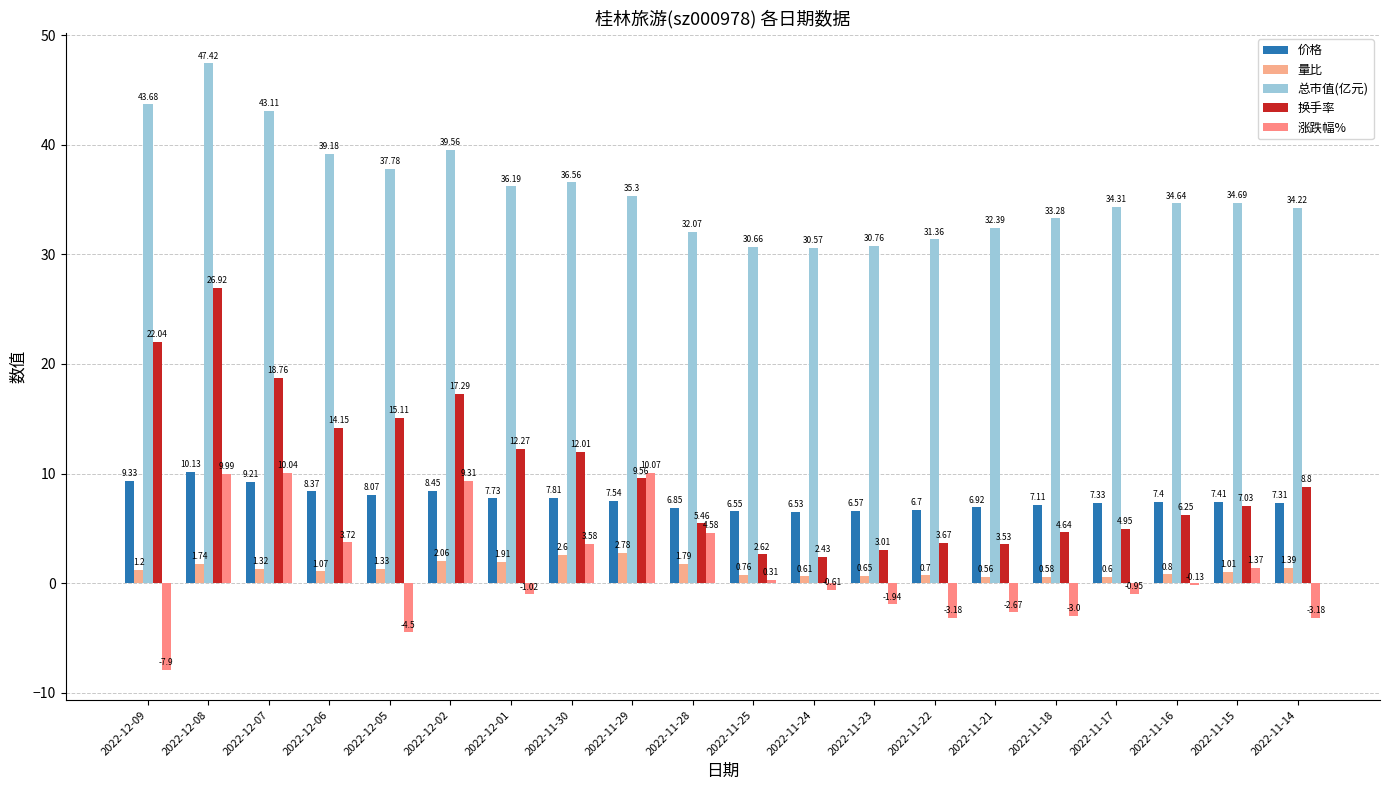

Is it true that 换手率 equals 5.0 at 2022-11-17?

True